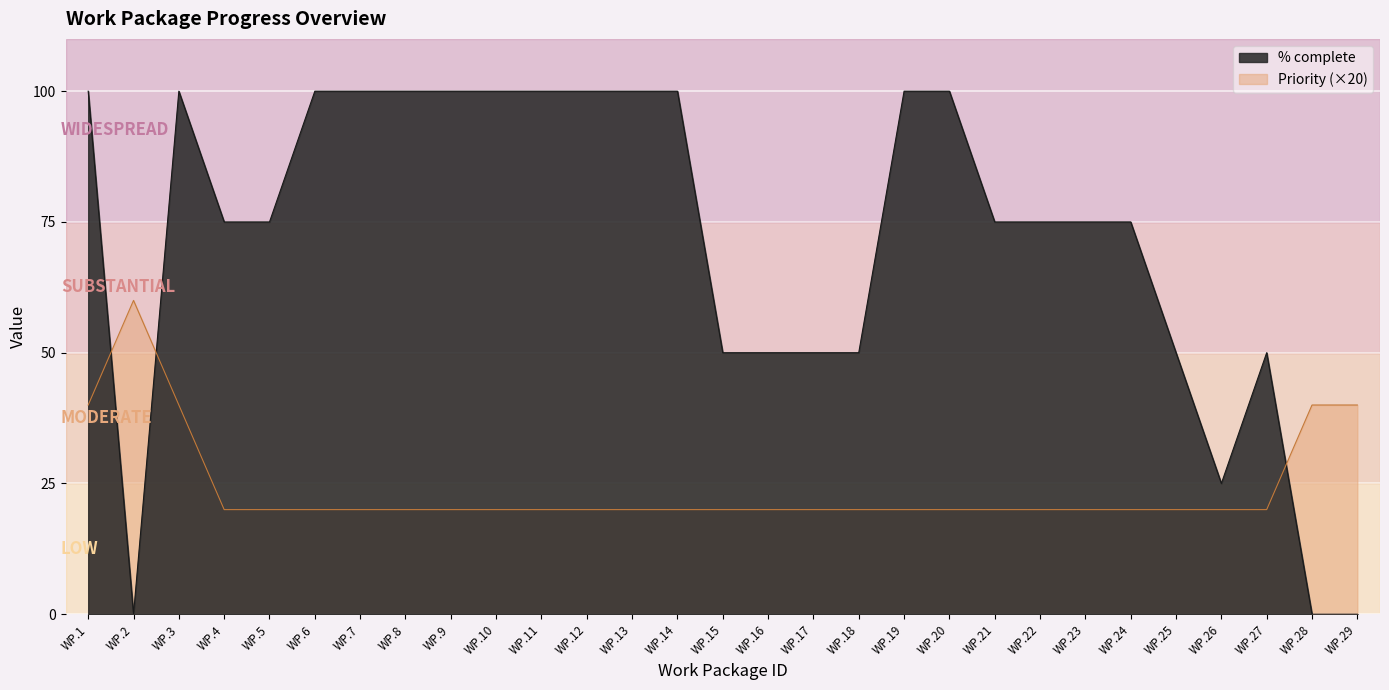

How many values in the % complete series are below 75?

10